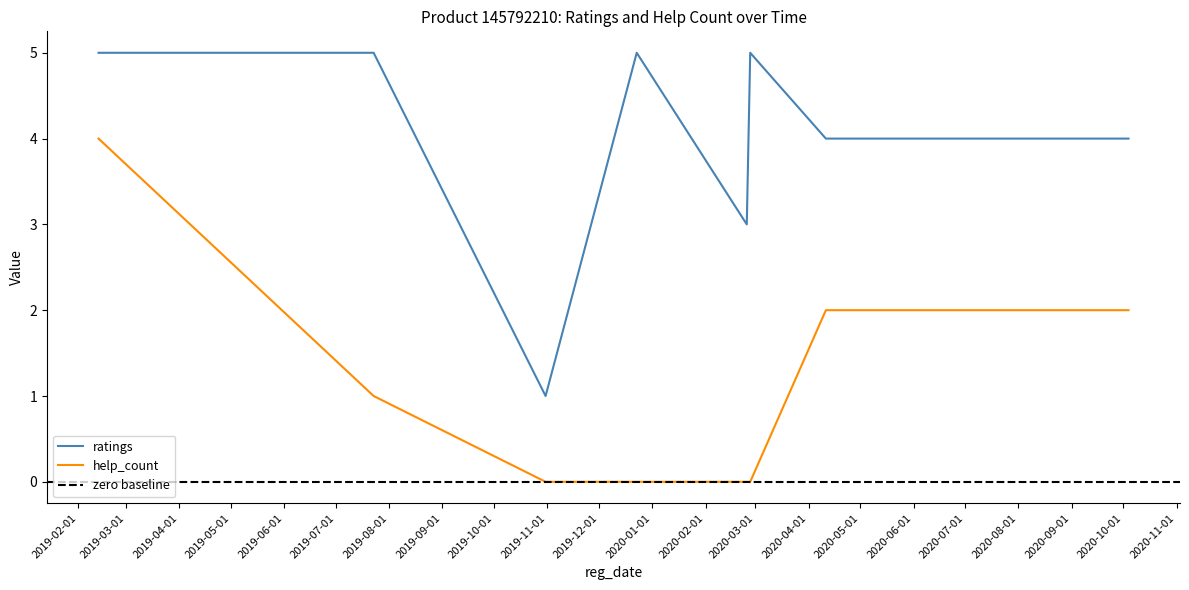

Is it true that ratings equals 1 at 2019.10.31?

False